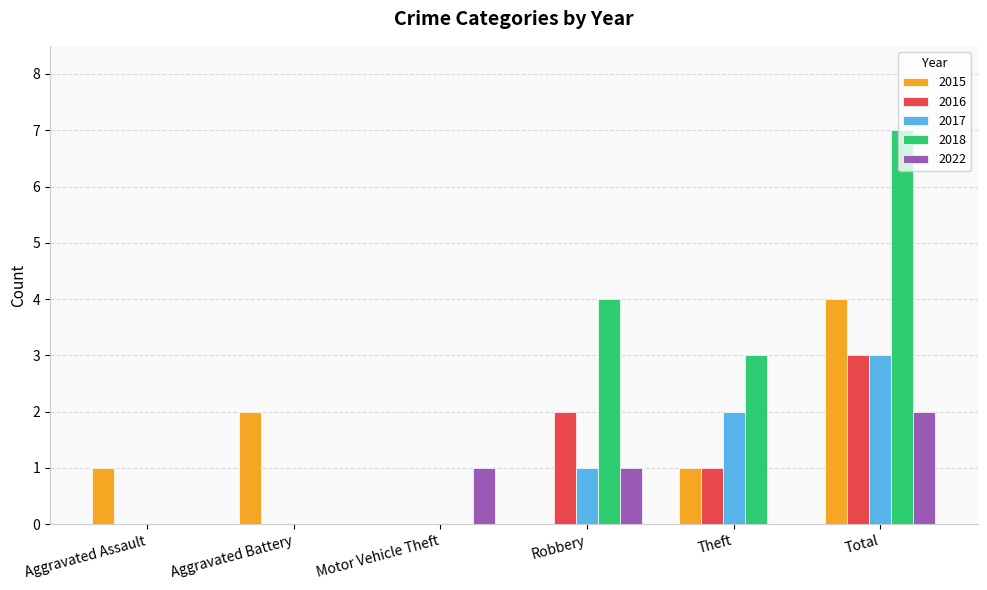

Which series has the widest spread of values?

2018